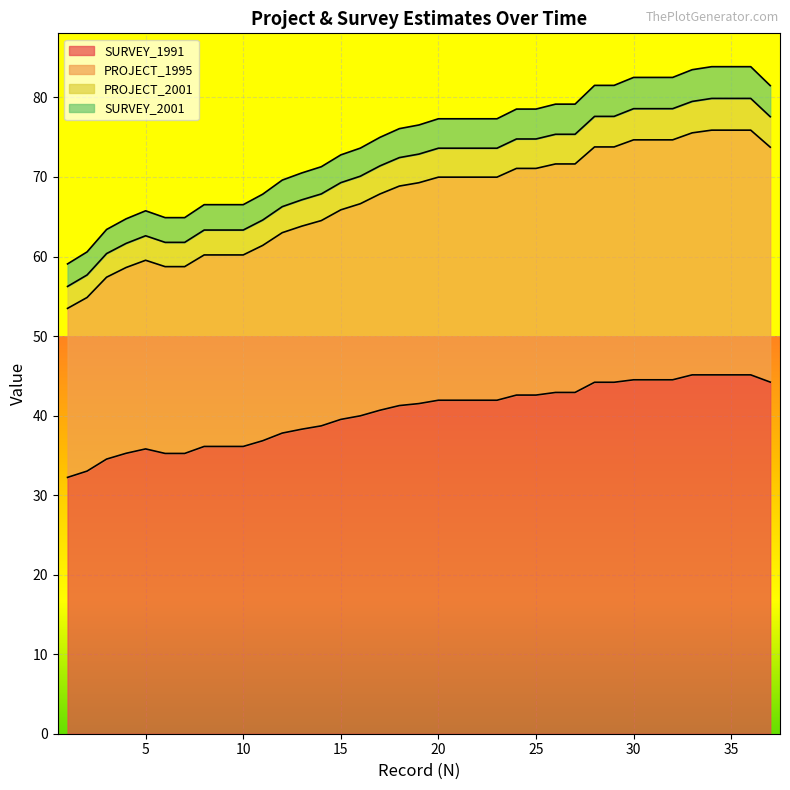

Where is the first local maximum for SURVEY_1991?

5